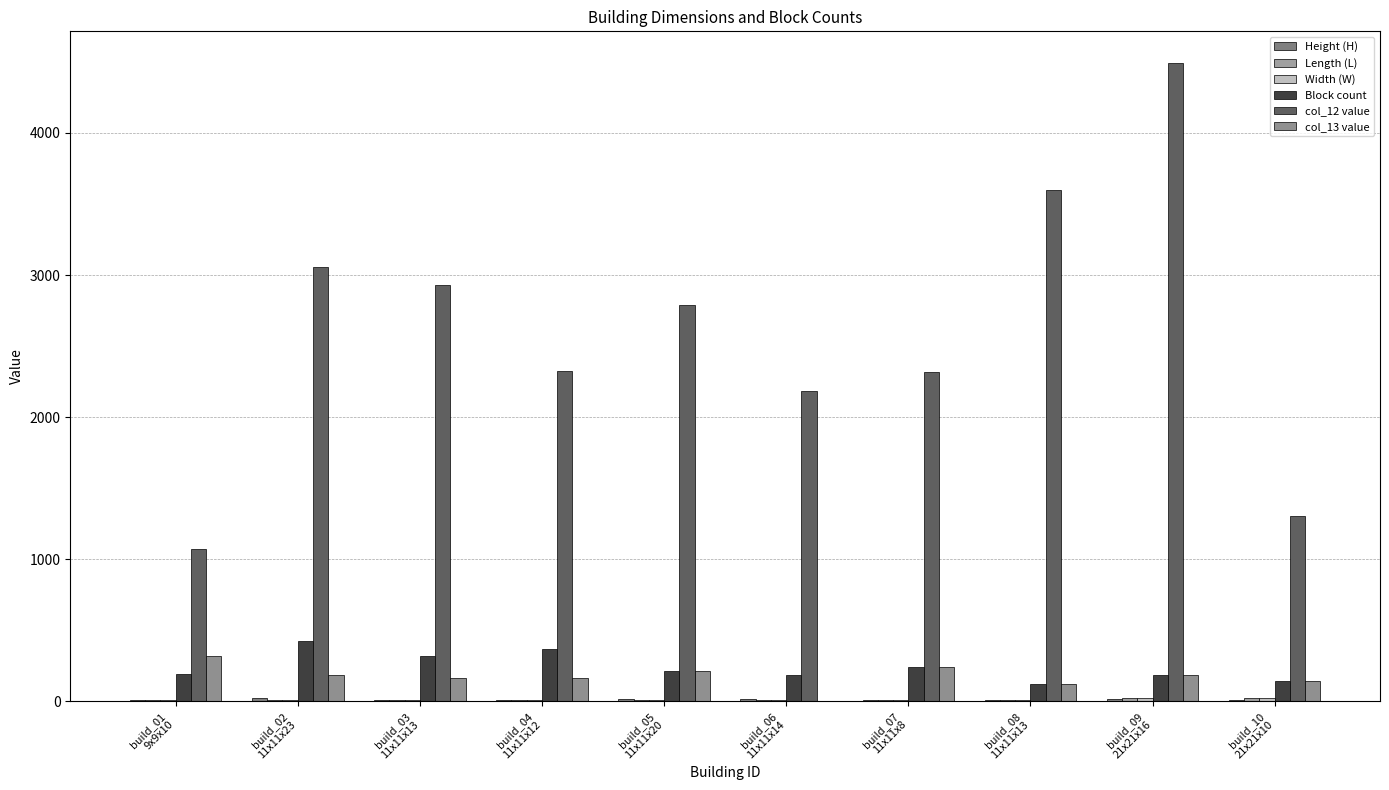

Are the bars horizontal?

No